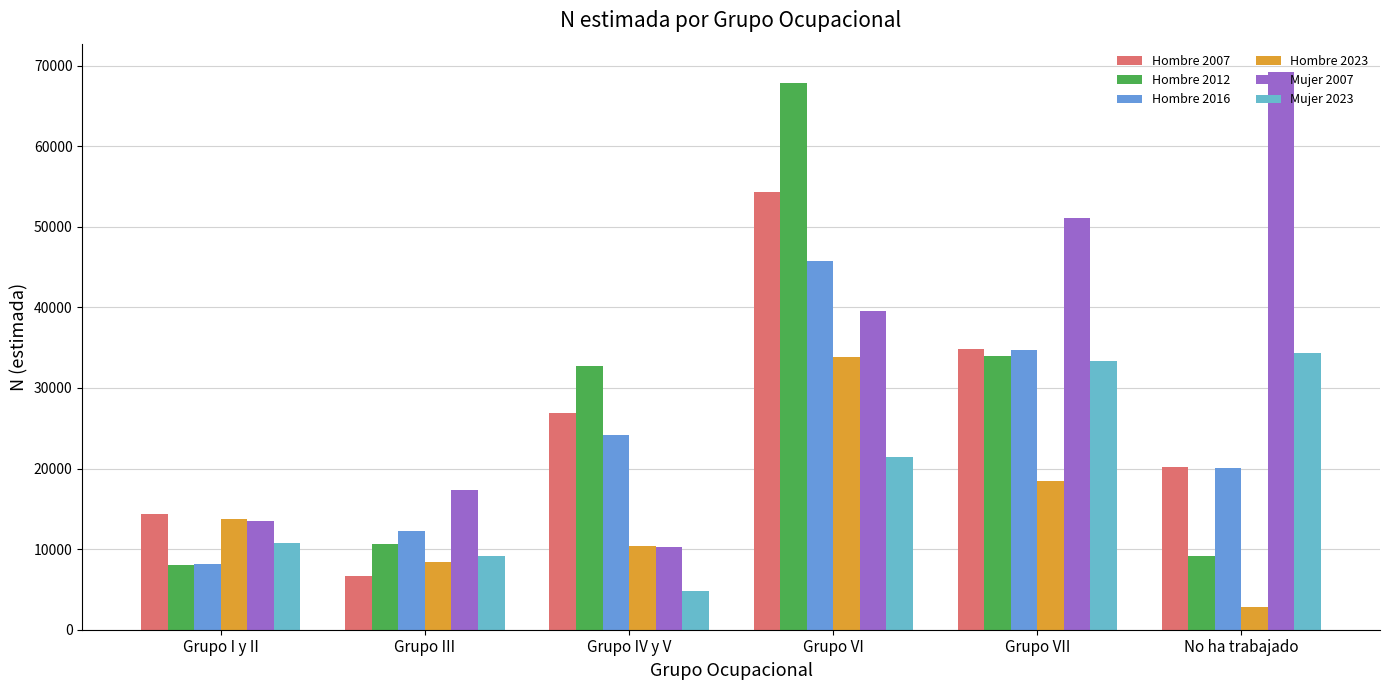

Rank the series at Grupo VII from highest to lowest value.

Mujer 2007, Hombre 2007, Hombre 2016, Hombre 2012, Mujer 2023, Hombre 2023